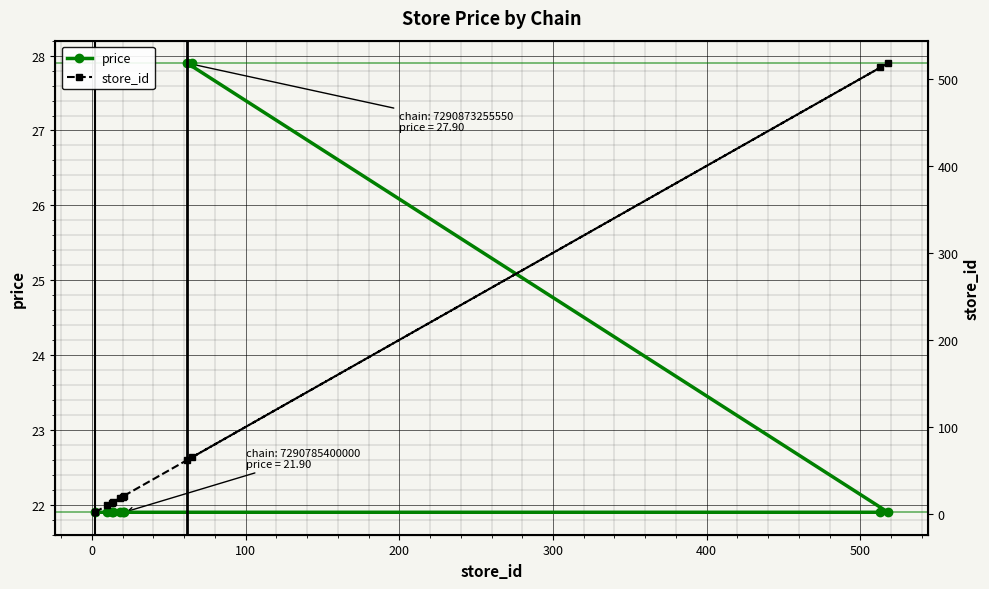

What is the sum of all price values?

252.9